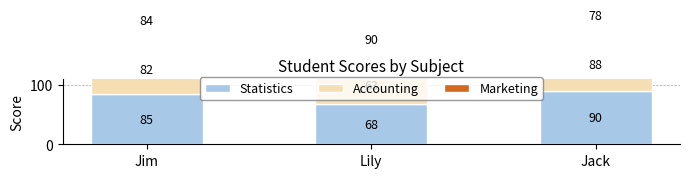

Which category has the highest value across all series?

Jack